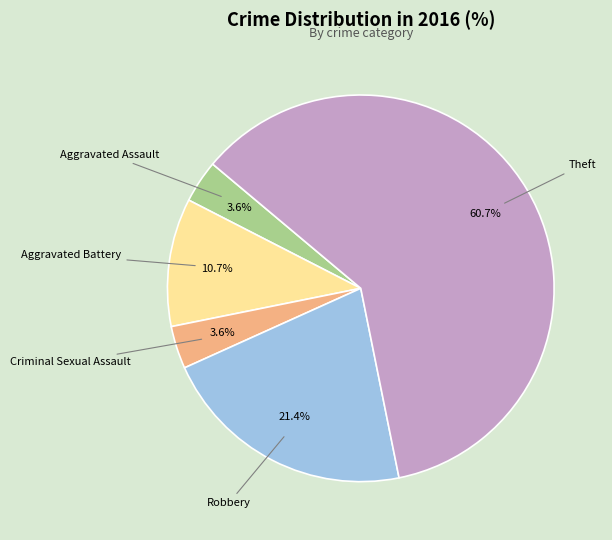

What is the majority slice?

Theft